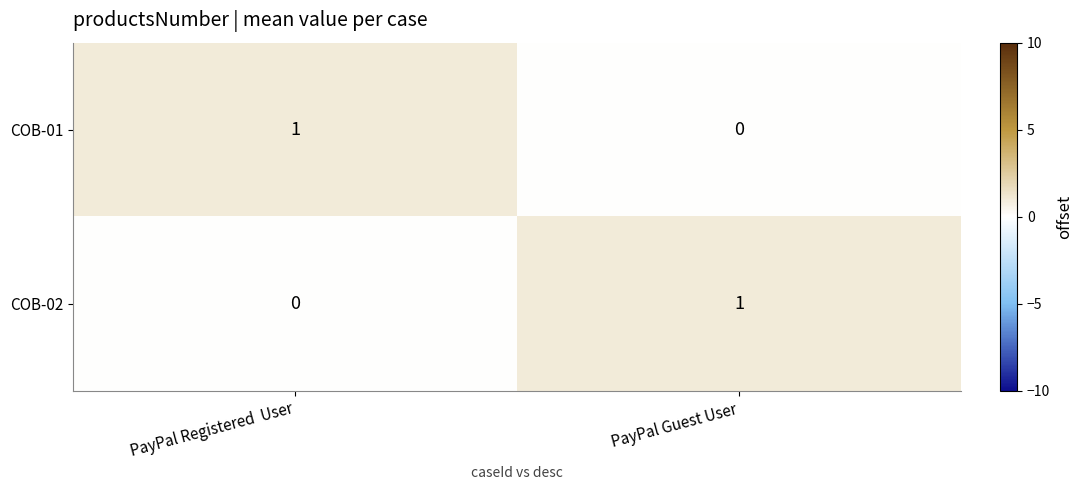

Is the value of COB-02 at PayPal Registered  User greater than the value of COB-01 at PayPal Registered  User?

No